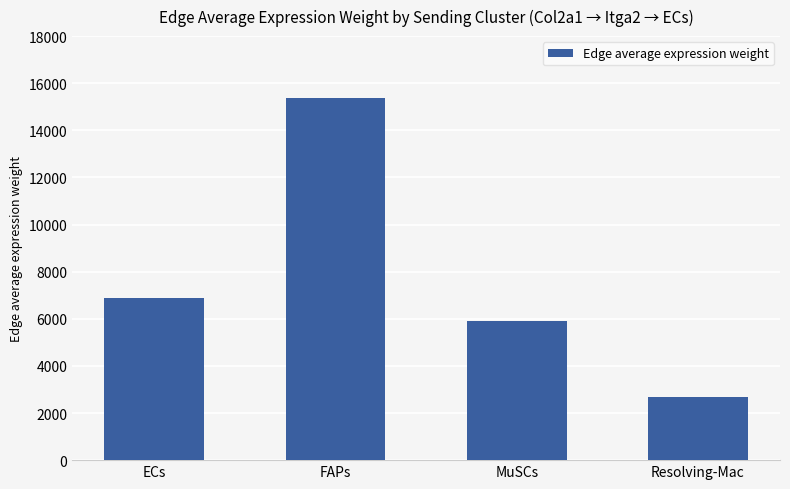

The chart shows a value of 6903.6 at ECs. True or false?

True